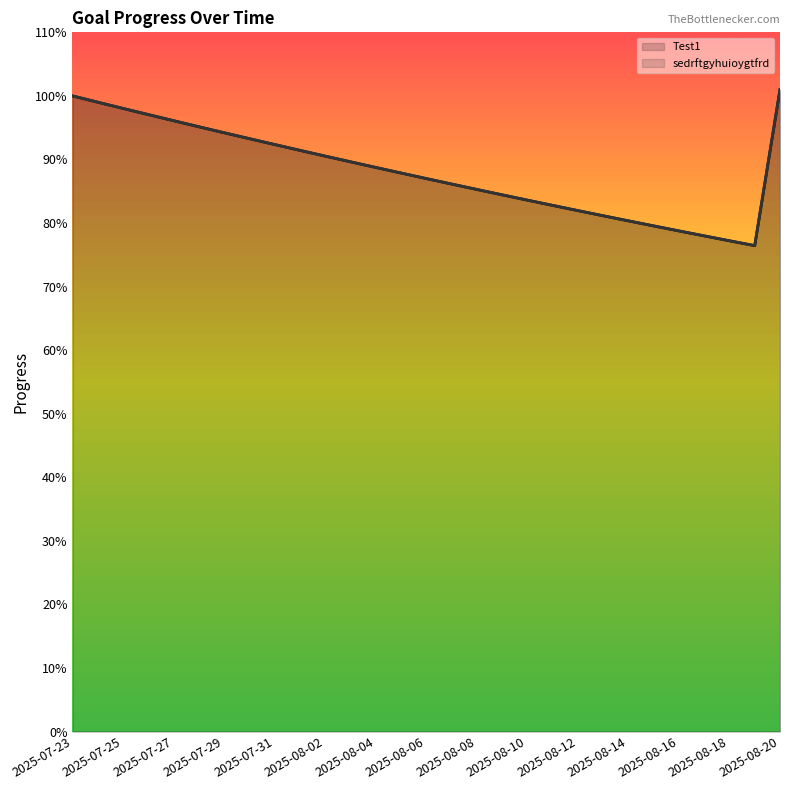

True or false: sedrftgyhuioygtfrd has a value of 1.0 at 2025-07-23.

True